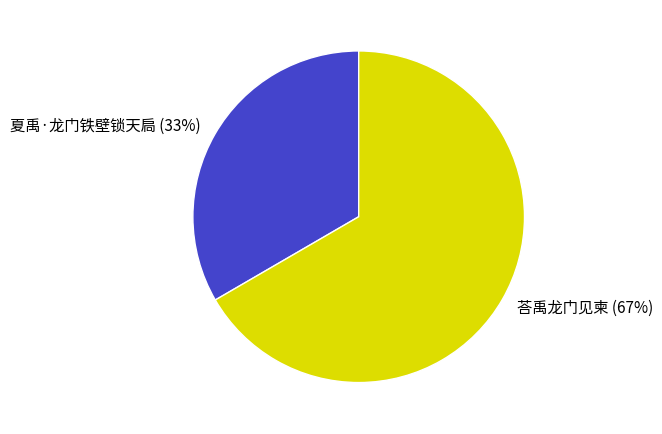

What is the ratio of the value at 夏禹·龙门铁壁锁天扃 to the value at 荅禹龙门见柬?

0.5